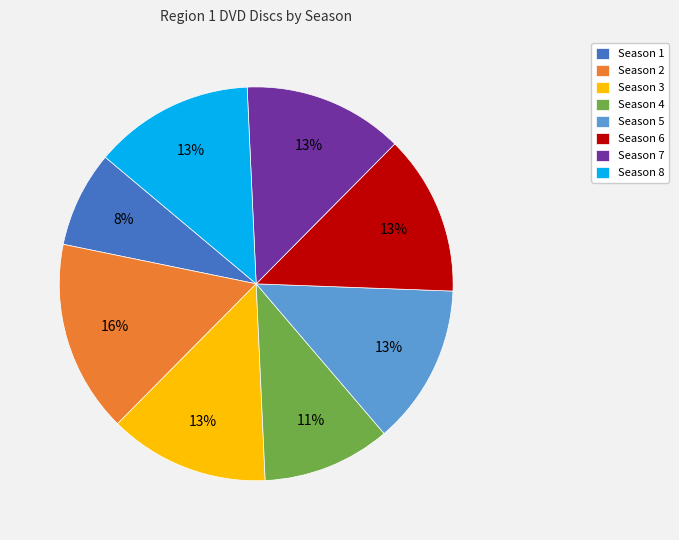

Which category has the smallest portion of the pie?

Season 1